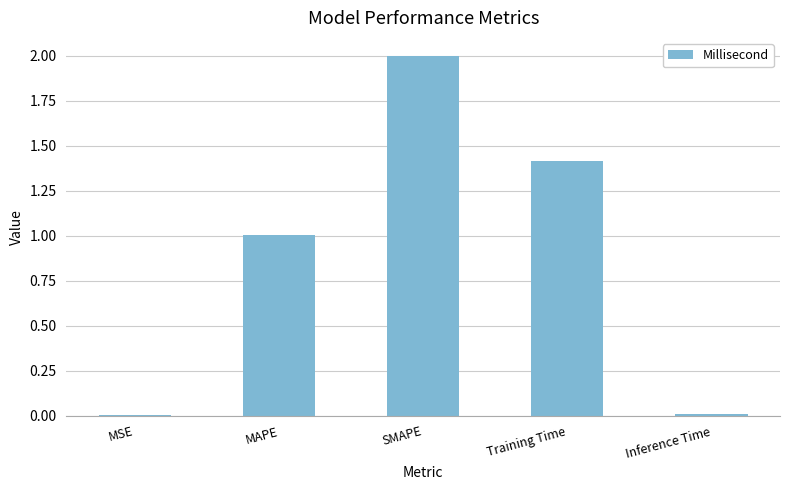

True or false: the data shows 2.8 at SMAPE.

False